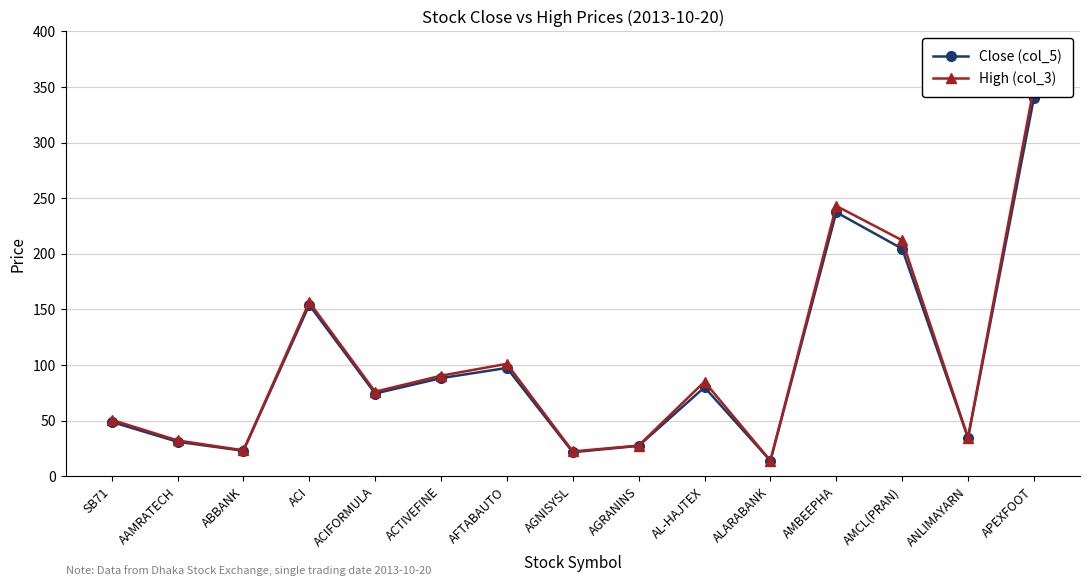

Rank the categories by High (col_3) value from highest to lowest.

APEXFOOT, AMBEEPHA, AMCL(PRAN), ACI, AFTABAUTO, ACTIVEFINE, AL-HAJTEX, ACIFORMULA, SB71, ANLIMAYARN, AAMRATECH, AGRANINS, ABBANK, AGNISYSL, ALARABANK